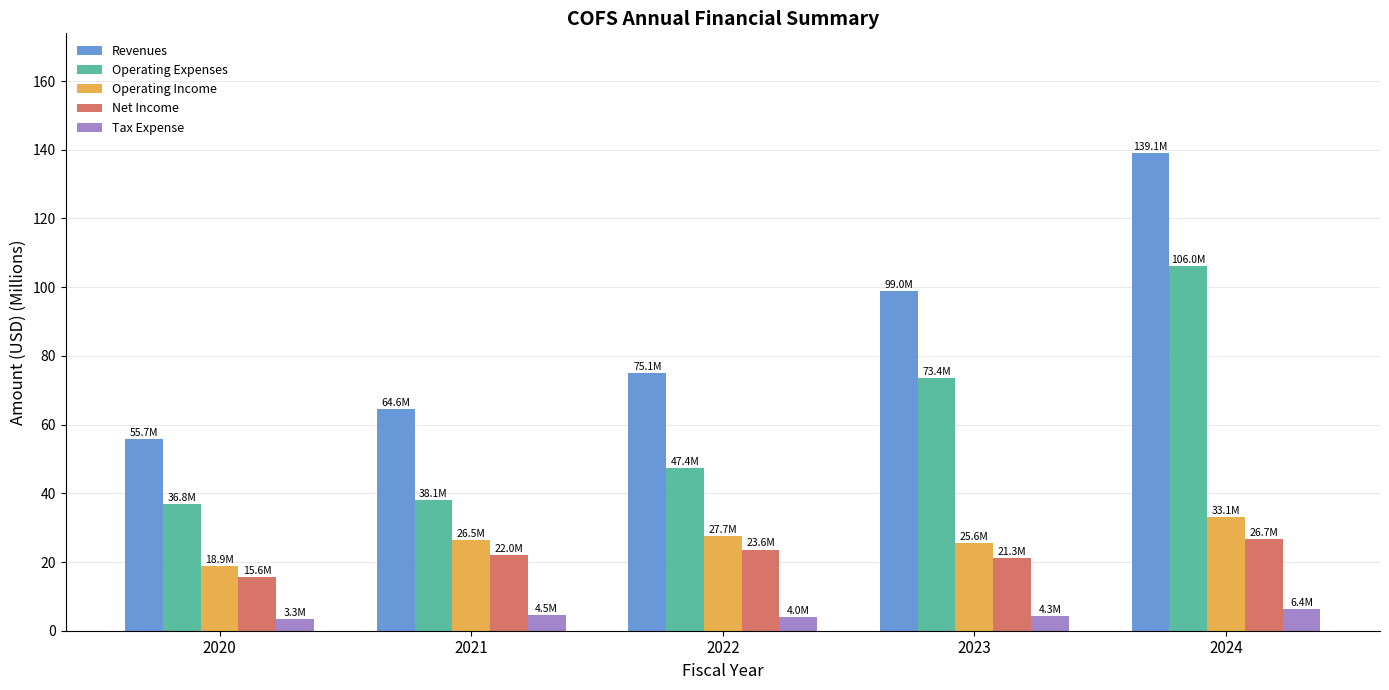

Which series has the largest range (max minus min)?

Revenues